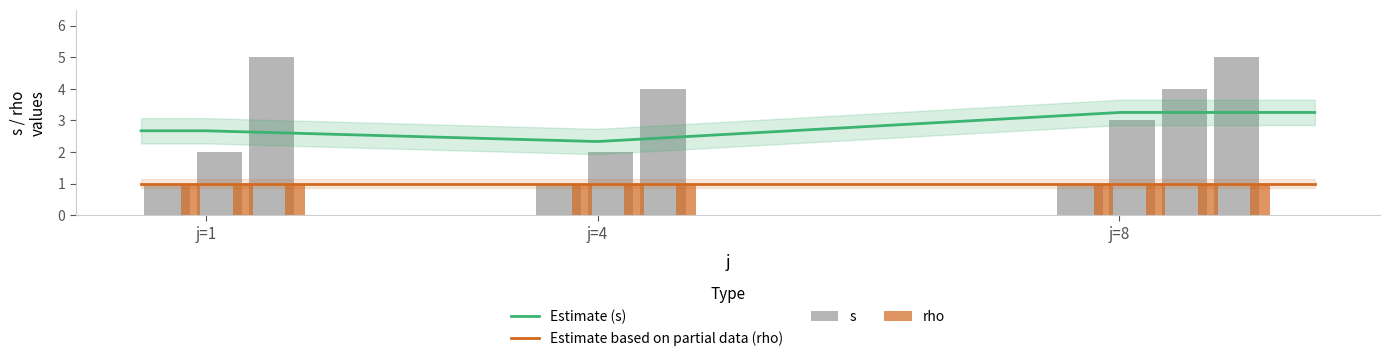

What is the greatest value displayed?

5